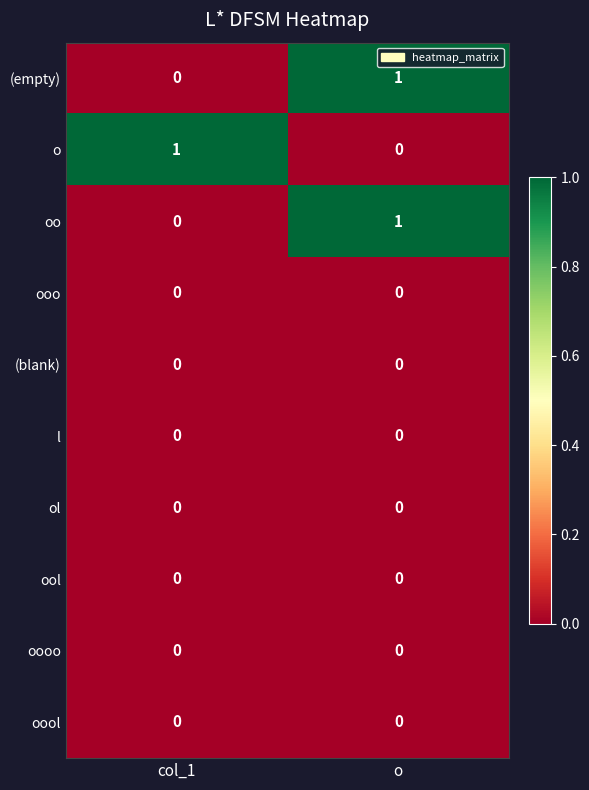

Count the number of data series in this chart.

10